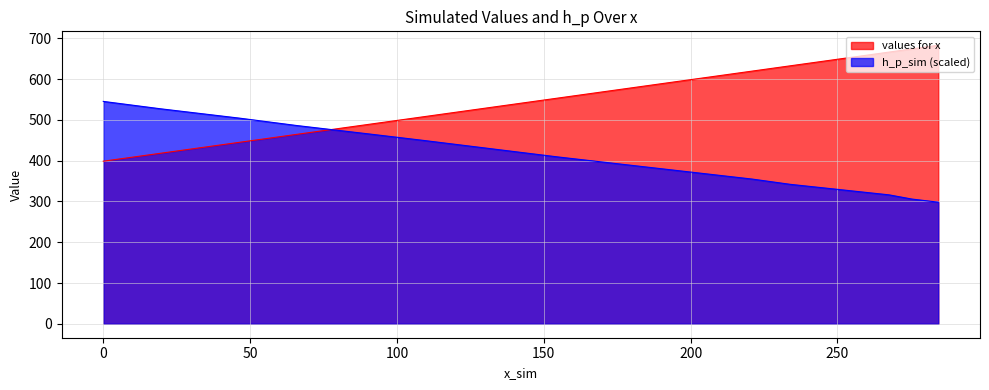

True or false: values for x has a value of 830.6 at 150.

False